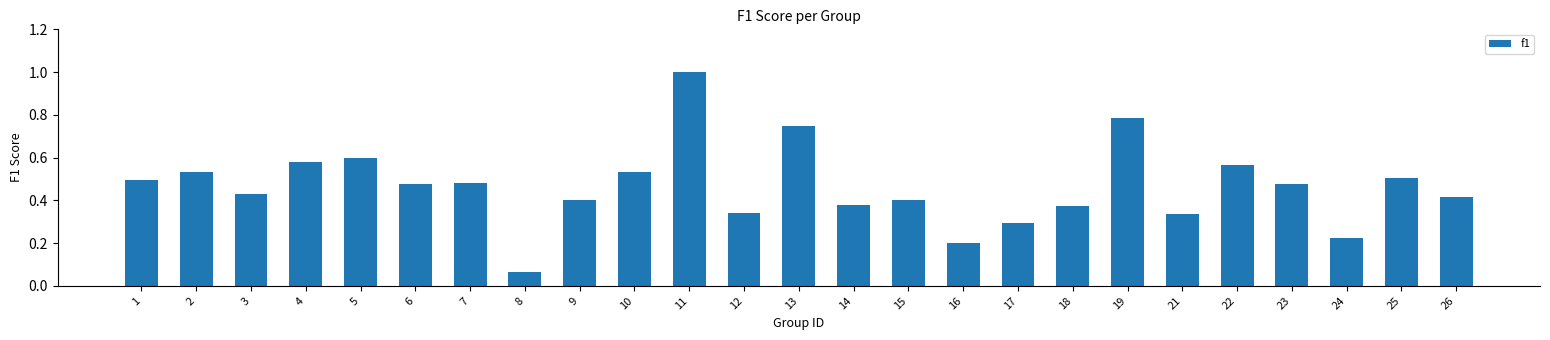

How many bars are there in total?

25